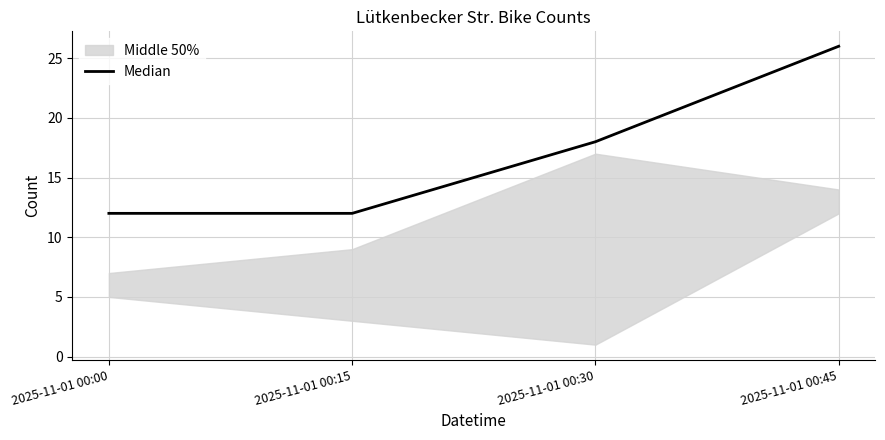

True or false: Median has a value of 7 at 2025-11-01 00:15.

False